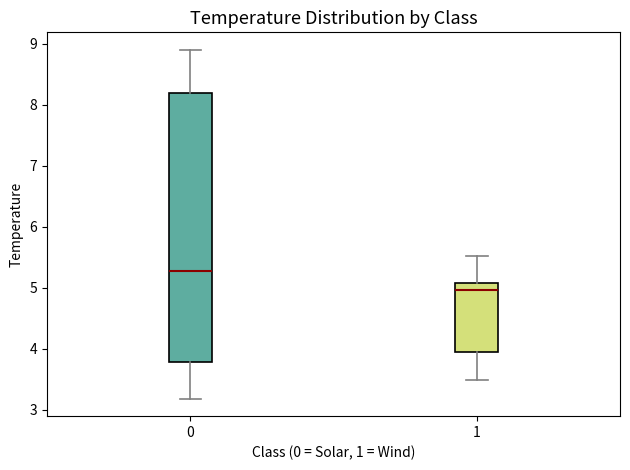

Comparing the boxes themselves (not the whiskers), which one is the tallest?

0